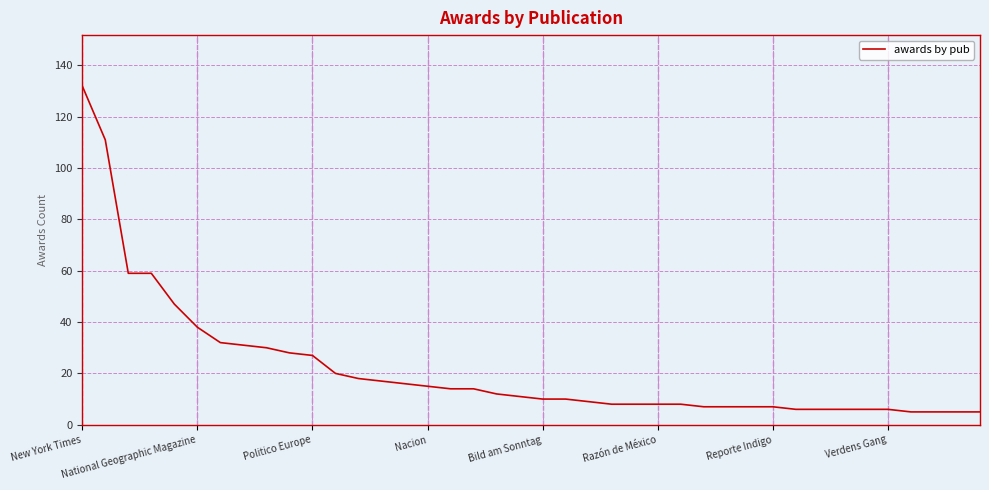

What is the maximum value shown in the chart?

132